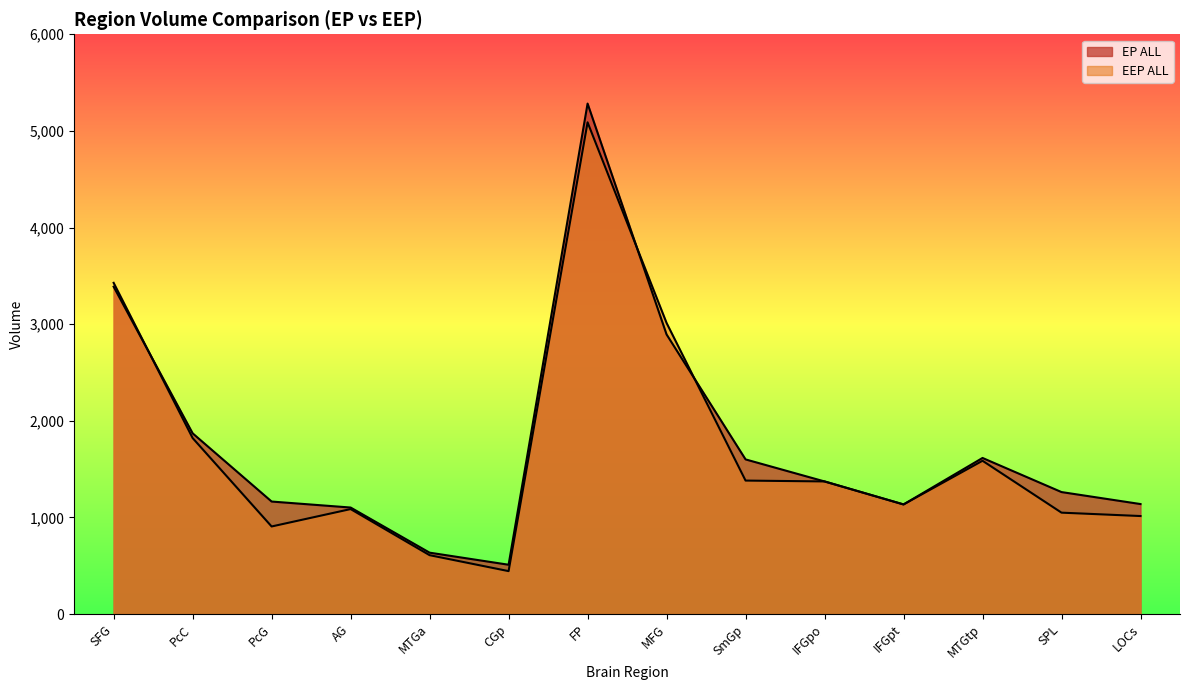

How many interior local valleys does the EP ALL series have?

2